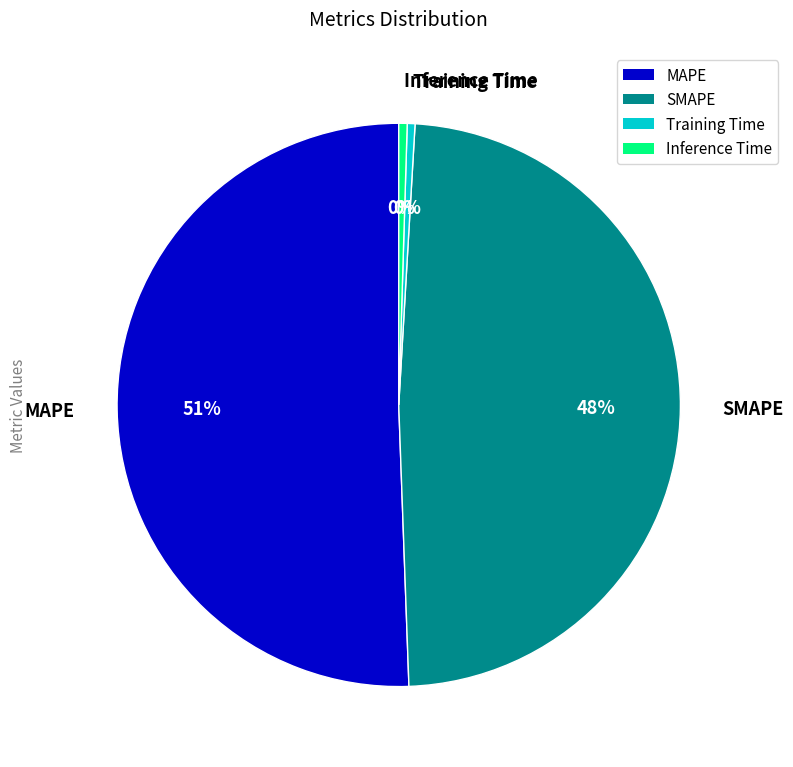

Count the number of slices in the pie.

4